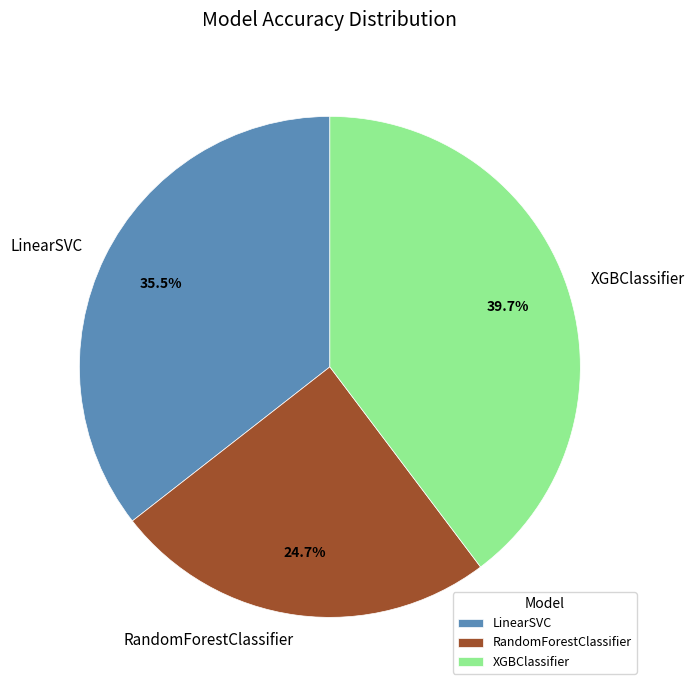

What percentage do LinearSVC and XGBClassifier together represent?

75.3%